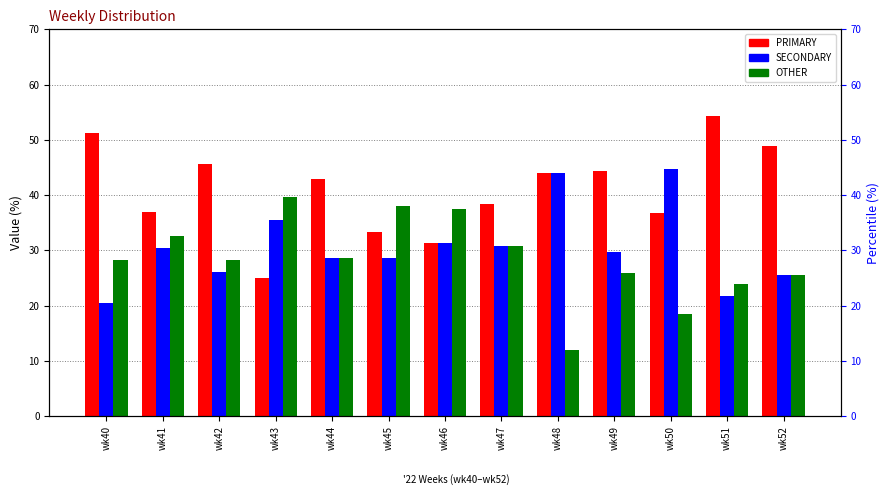

Which series has the widest spread of values?

PRIMARY